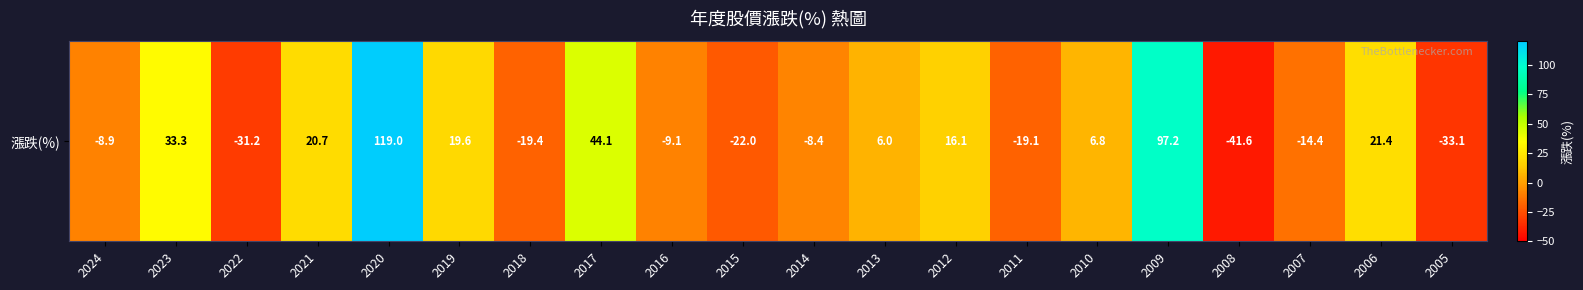

Rank the categories by value from lowest to highest.

2008, 2005, 2022, 2015, 2018, 2011, 2007, 2016, 2024, 2014, 2013, 2010, 2012, 2019, 2021, 2006, 2023, 2017, 2009, 2020